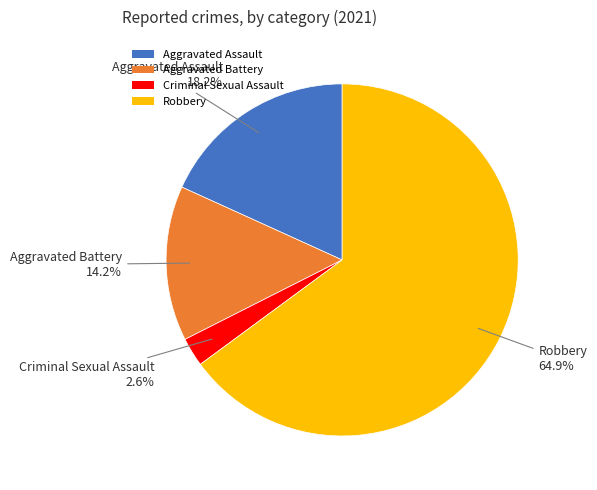

To the nearest percent, what portion does Aggravated Assault represent?

18%